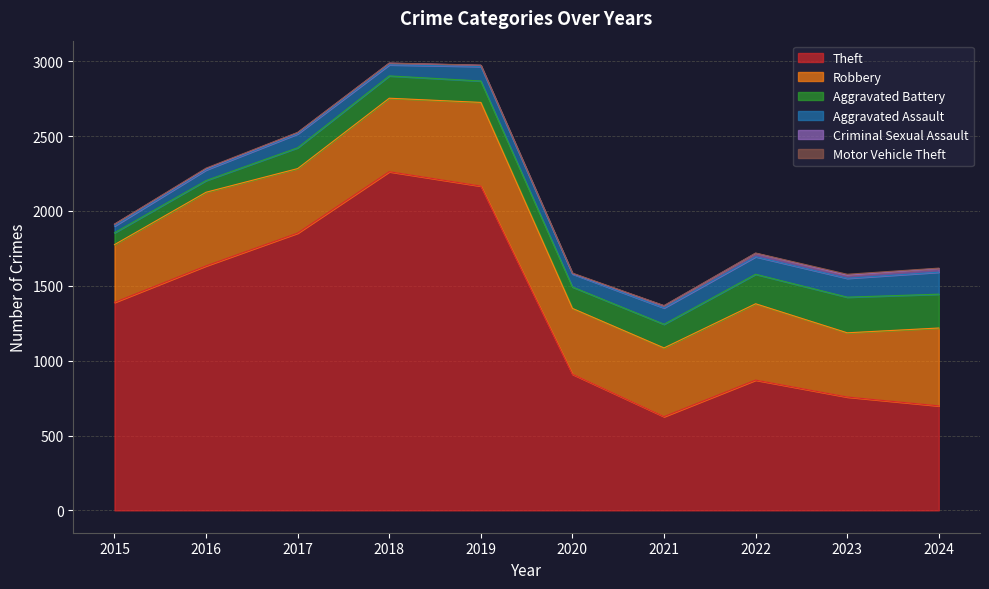

Rank the series by their maximum value, from lowest to highest.

Motor Vehicle Theft, Criminal Sexual Assault, Aggravated Assault, Aggravated Battery, Robbery, Theft